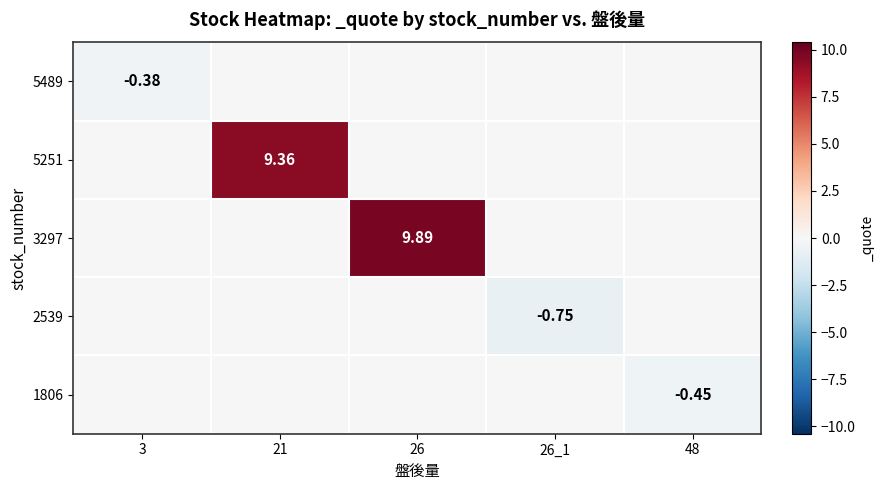

Is the value of 2539 at 26_1 greater than the value of 3297 at 26?

No